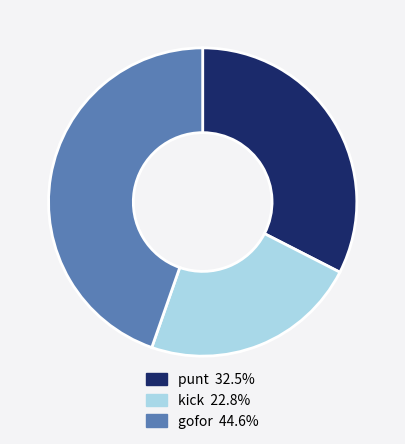

Is the sum of kick and gofor greater than half?

Yes